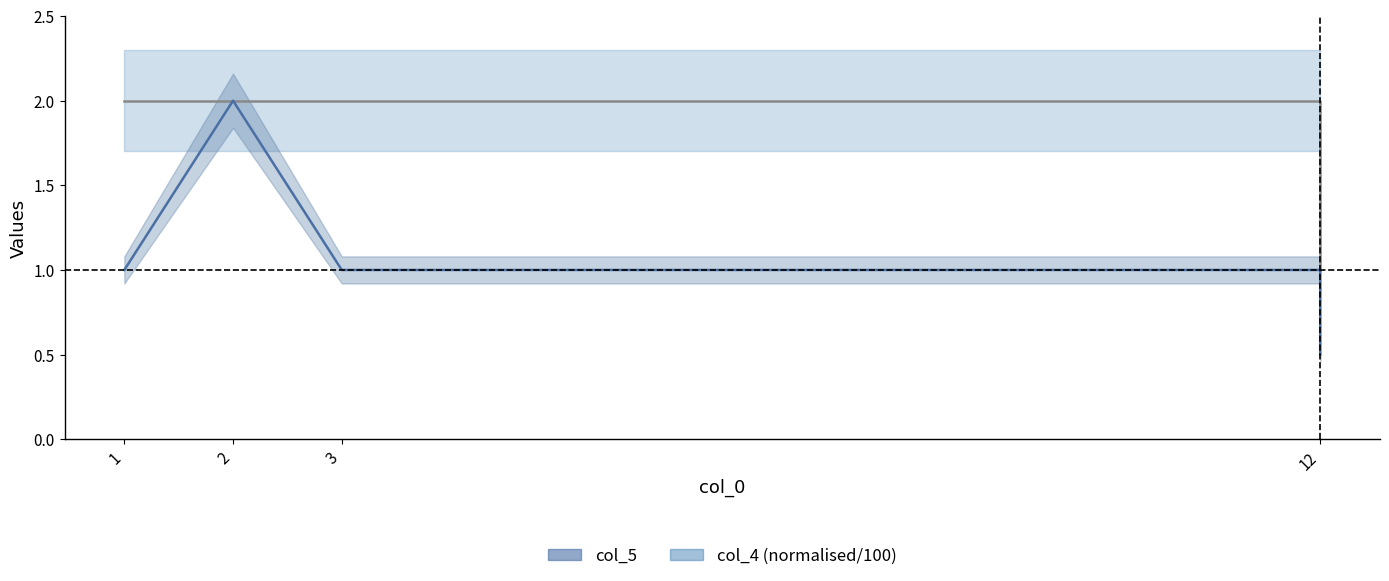

True or false: col_5 and col_4 (normalised) intersect in this chart.

False